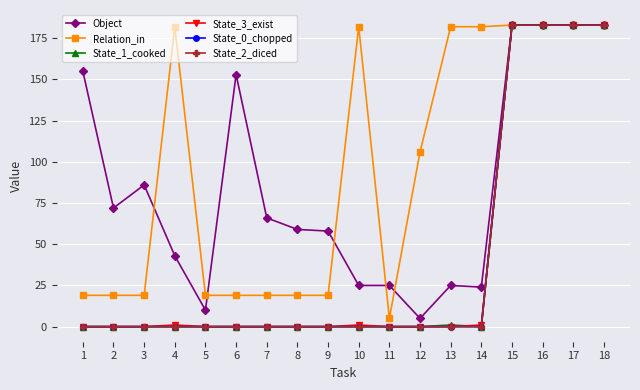

Is it true that State_2_diced equals 0 at 2?

True